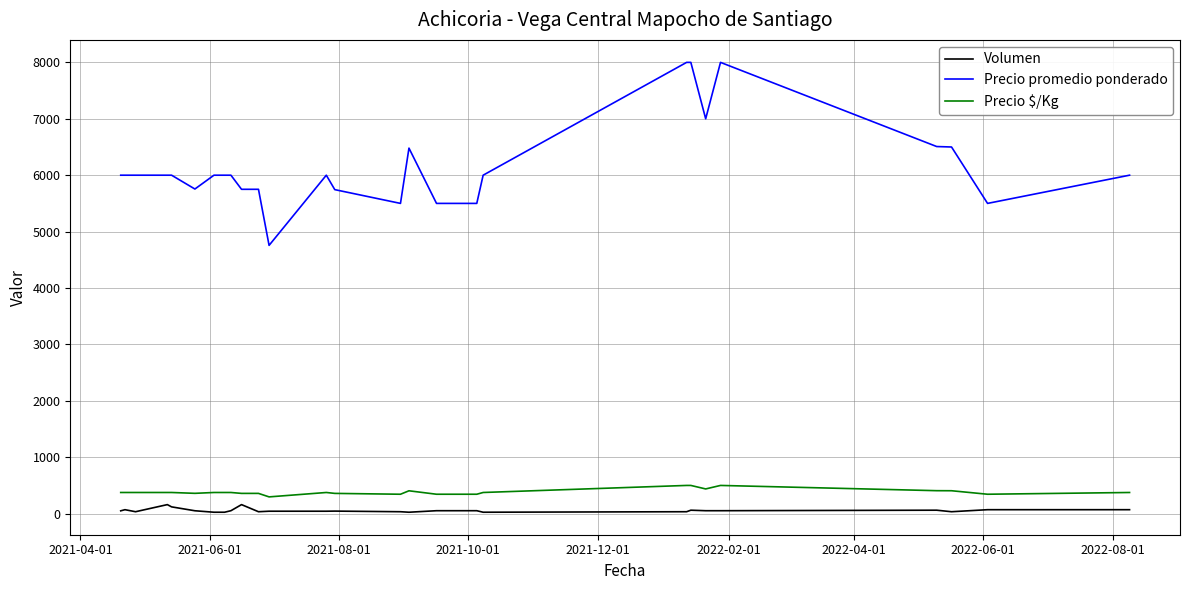

True or false: Precio promedio ponderado and Precio $/Kg cross at least once.

False